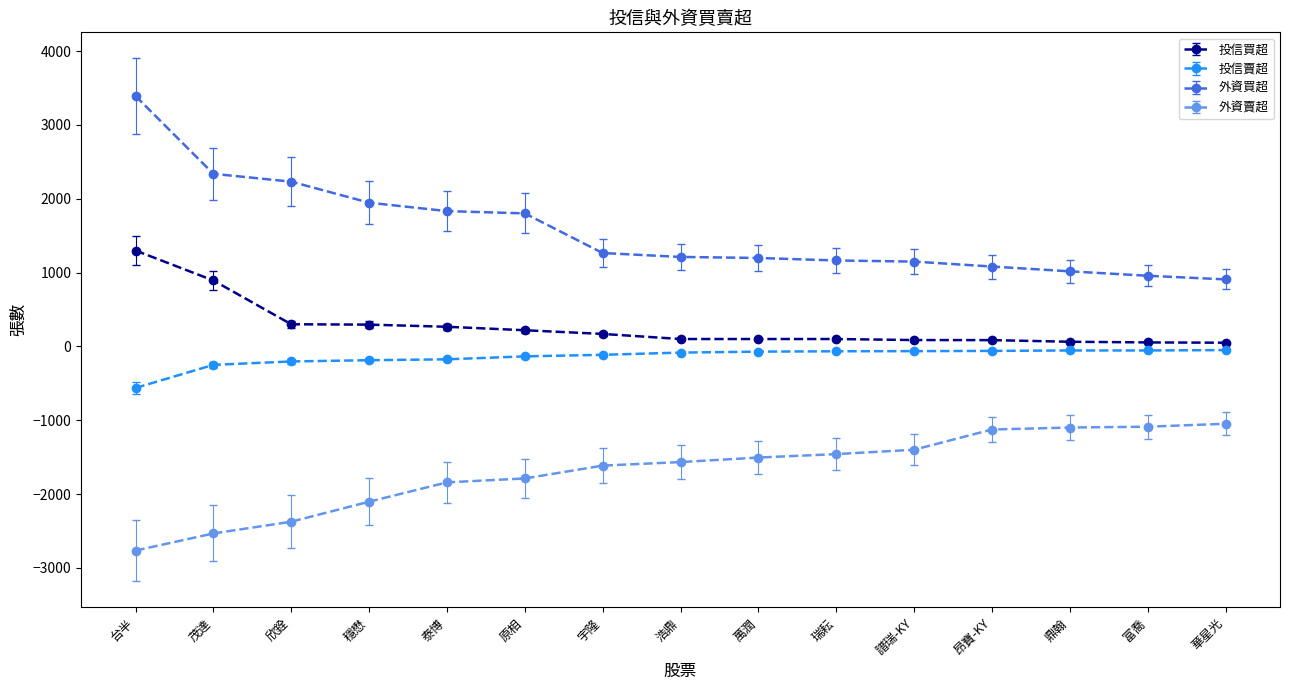

Rank the series at 茂達 from highest to lowest value.

外資買超, 投信買超, 投信賣超, 外資賣超